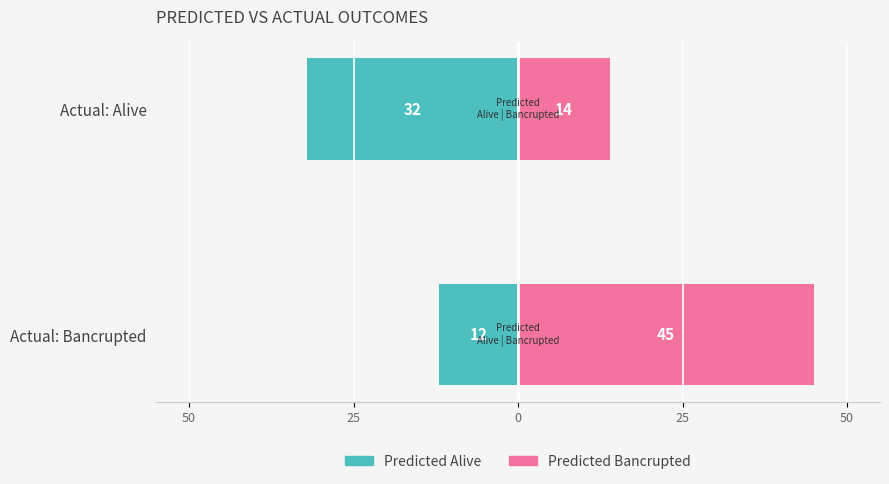

Which series has the largest total across all categories?

Predicted Bancrupted